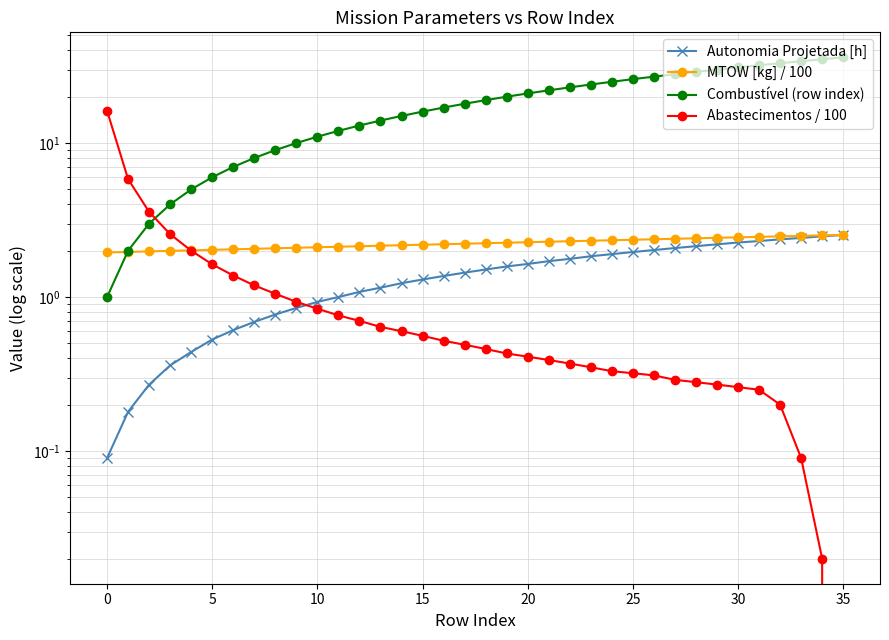

At which label does Combustível (row index) first exceed 19?

19